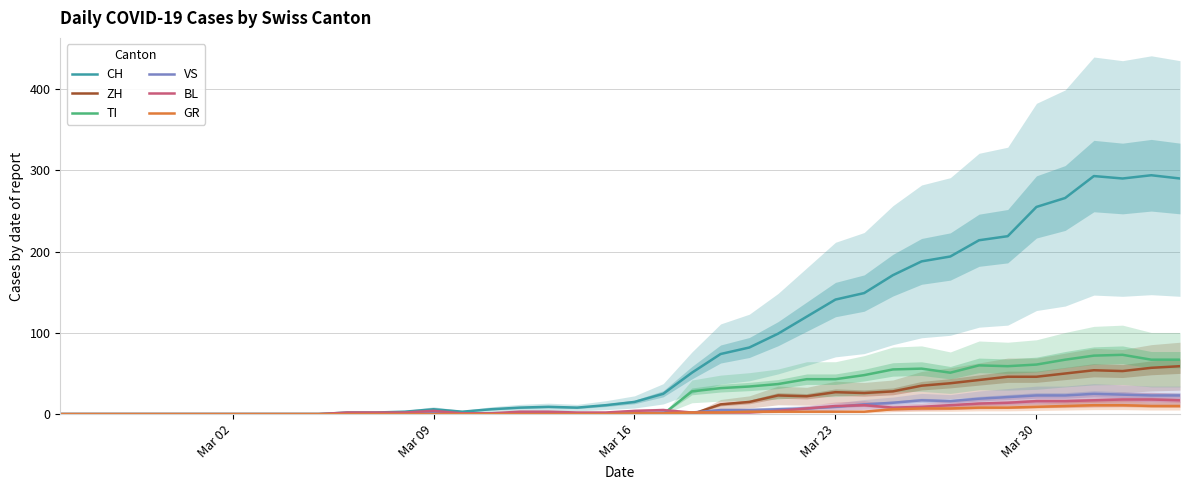

Rank the series by their maximum value, from lowest to highest.

GR, BL, VS, ZH, TI, CH